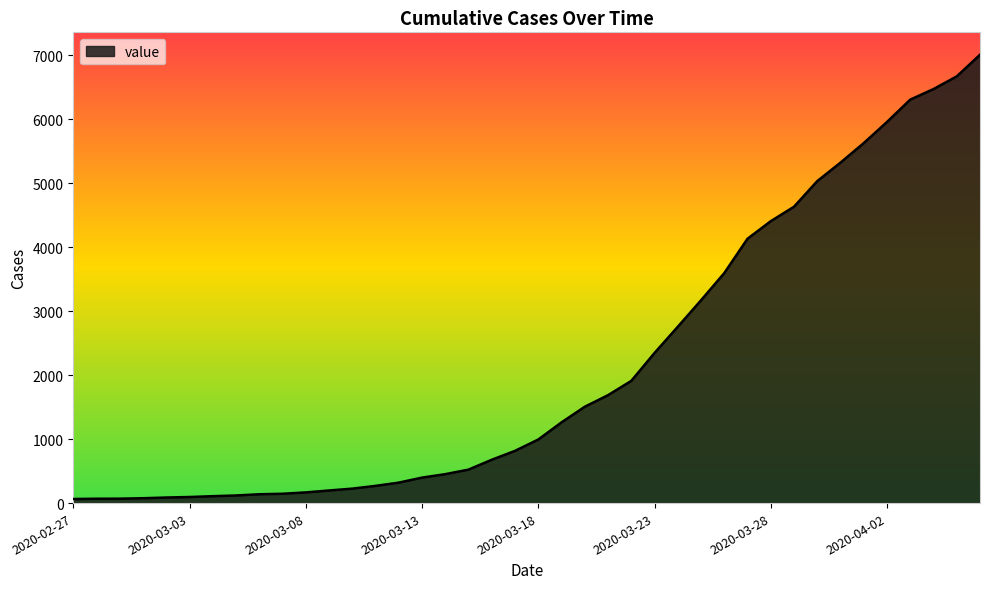

What is the greatest value displayed?

7004